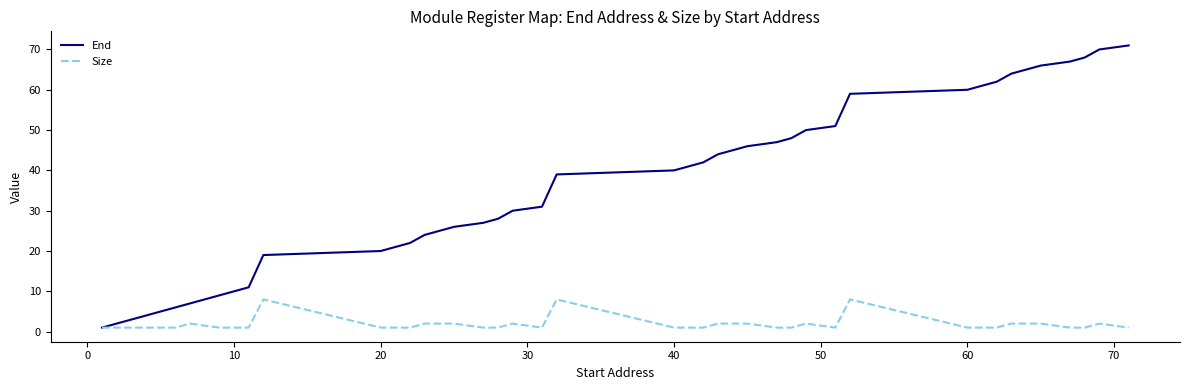

Which series has the widest spread of values?

End